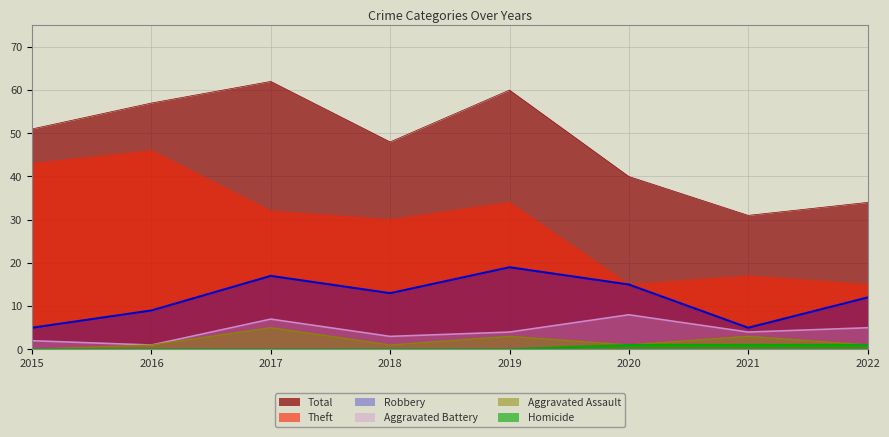

How many values in the Homicide series exceed 0?

3